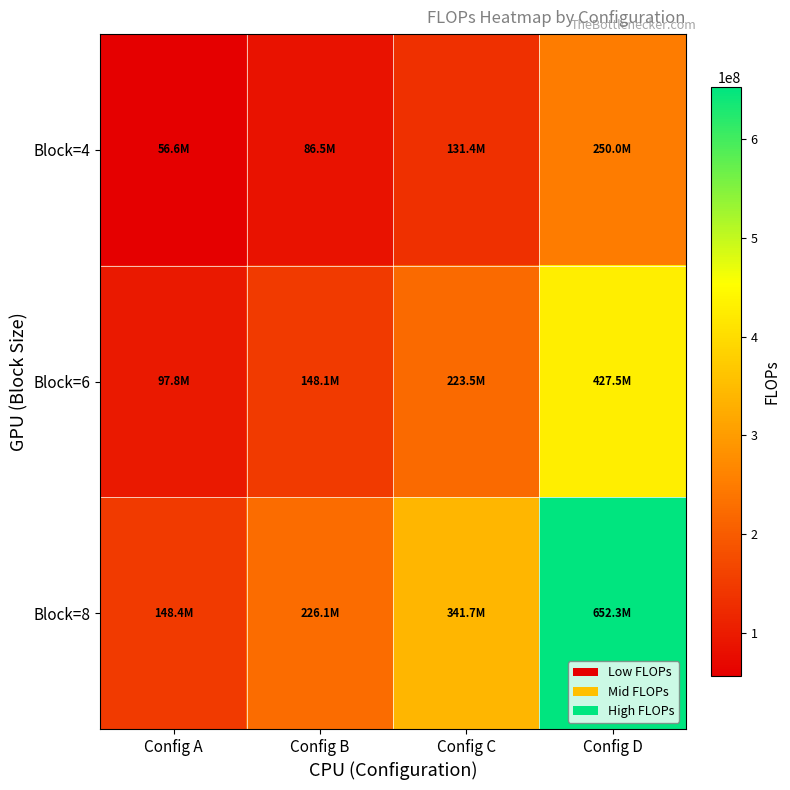

Which label corresponds to the largest value in the chart?

Config D